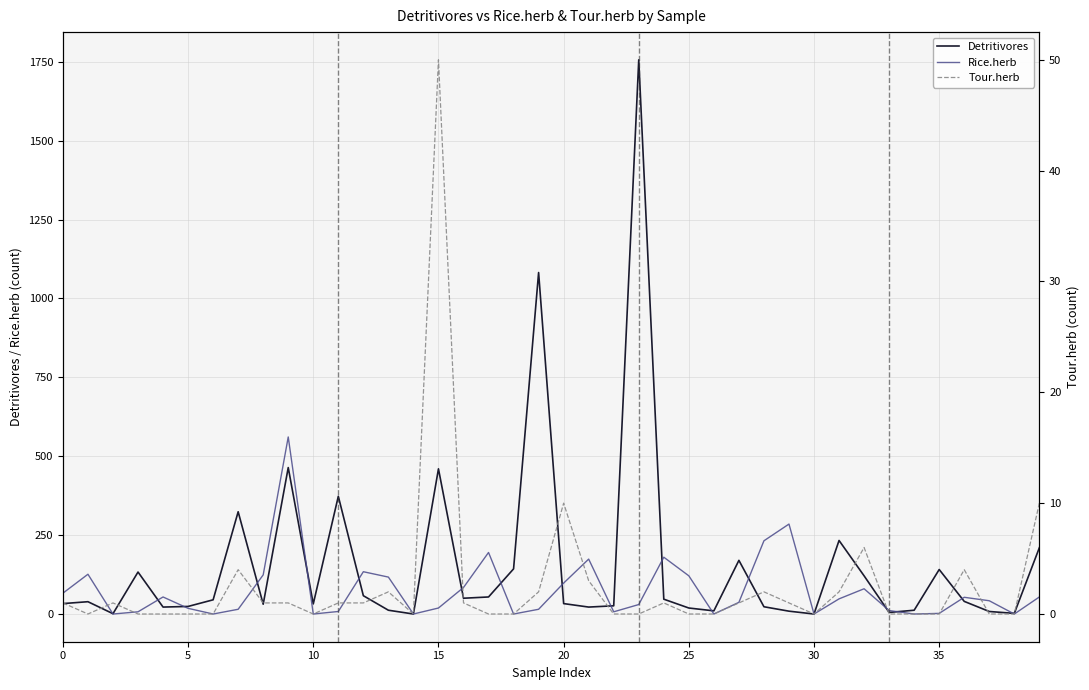

The value of Detritivores at 14 is 0. True or false?

True